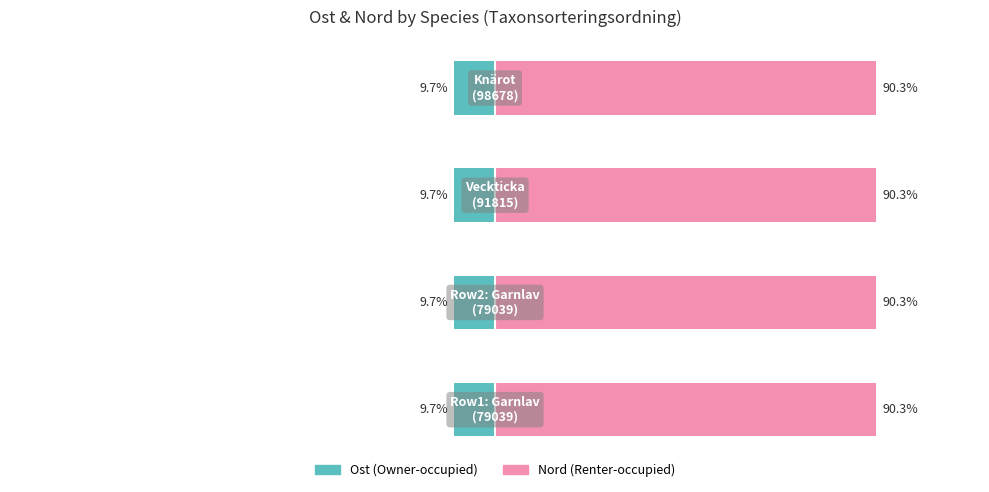

What is the maximum value shown in the chart?

90.3